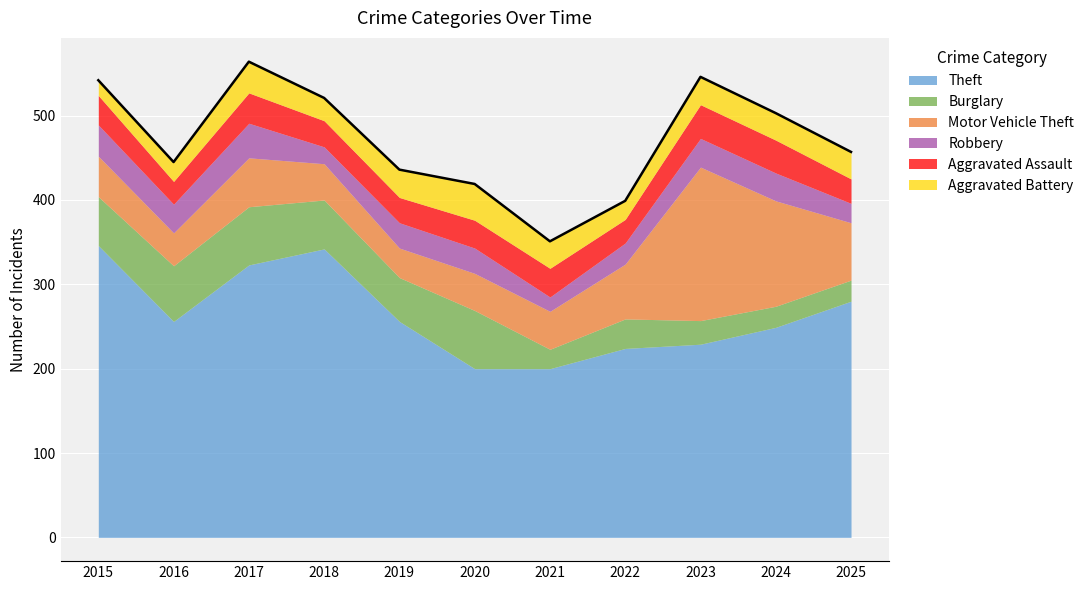

What are all the series names shown in the legend?

Theft, Burglary, Motor Vehicle Theft, Robbery, Aggravated Assault, Aggravated Battery